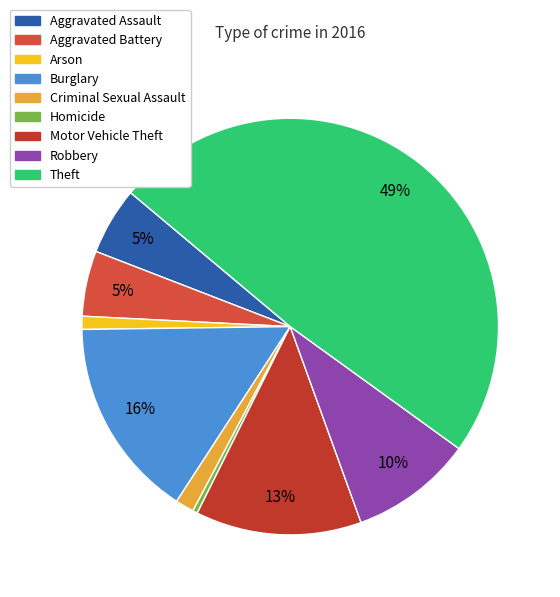

What is the smallest slice in the pie chart?

Homicide